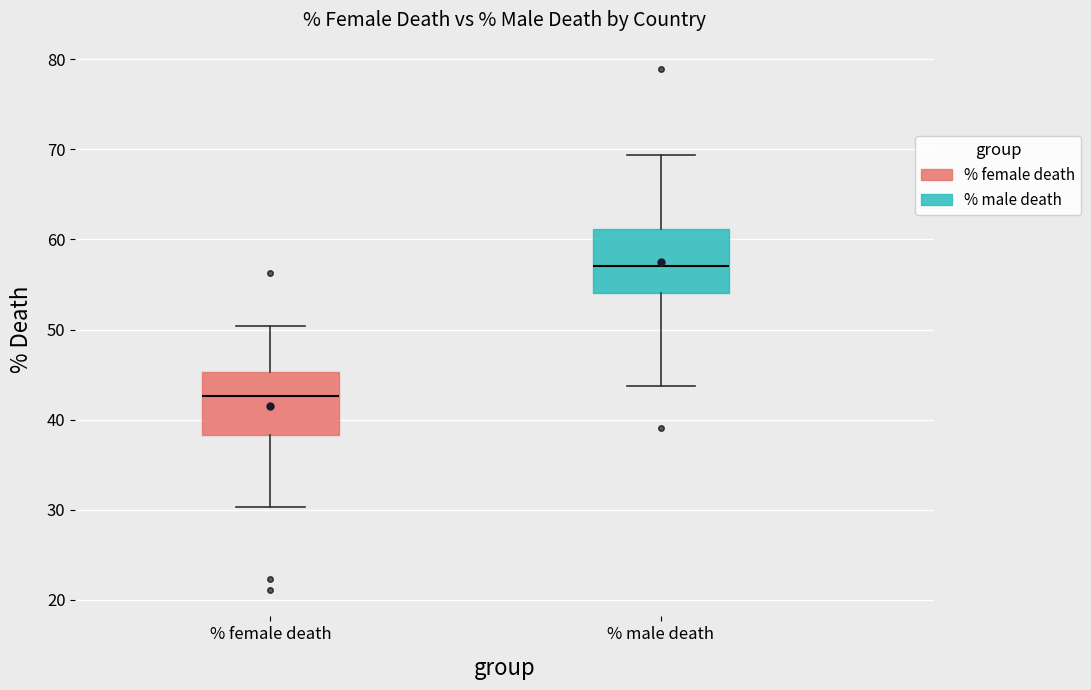

Reading left to right, read every box against the y-axis: the position of its median line, the range the box covers, and the ends of its whiskers. The values are not printed on the chart, so give them approximately, as read against the axis.

% female death: median 43, box 38 to 45, whiskers 30 to 50
% male death: median 57, box 54 to 61, whiskers 44 to 69